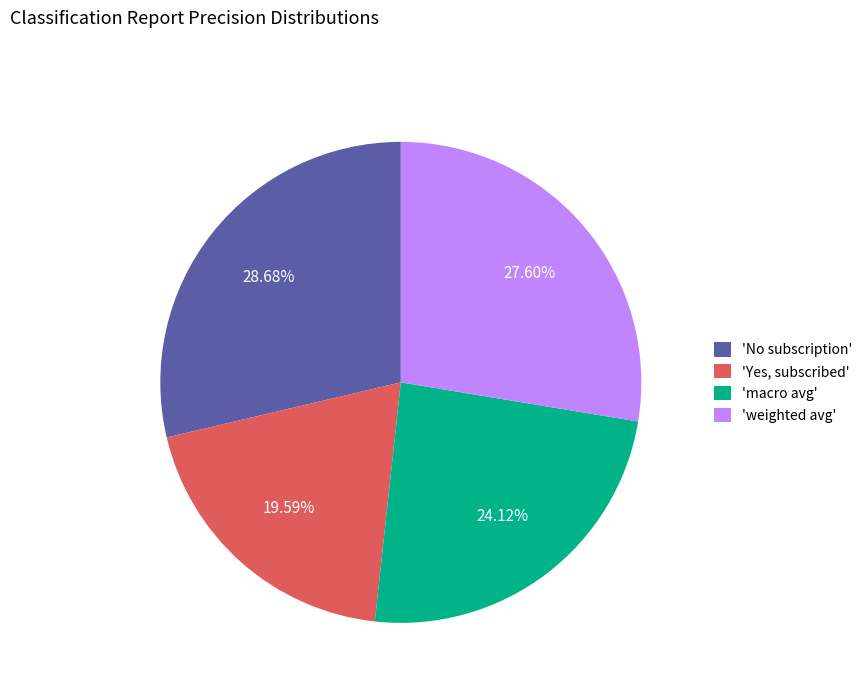

Does any single category account for the majority?

No